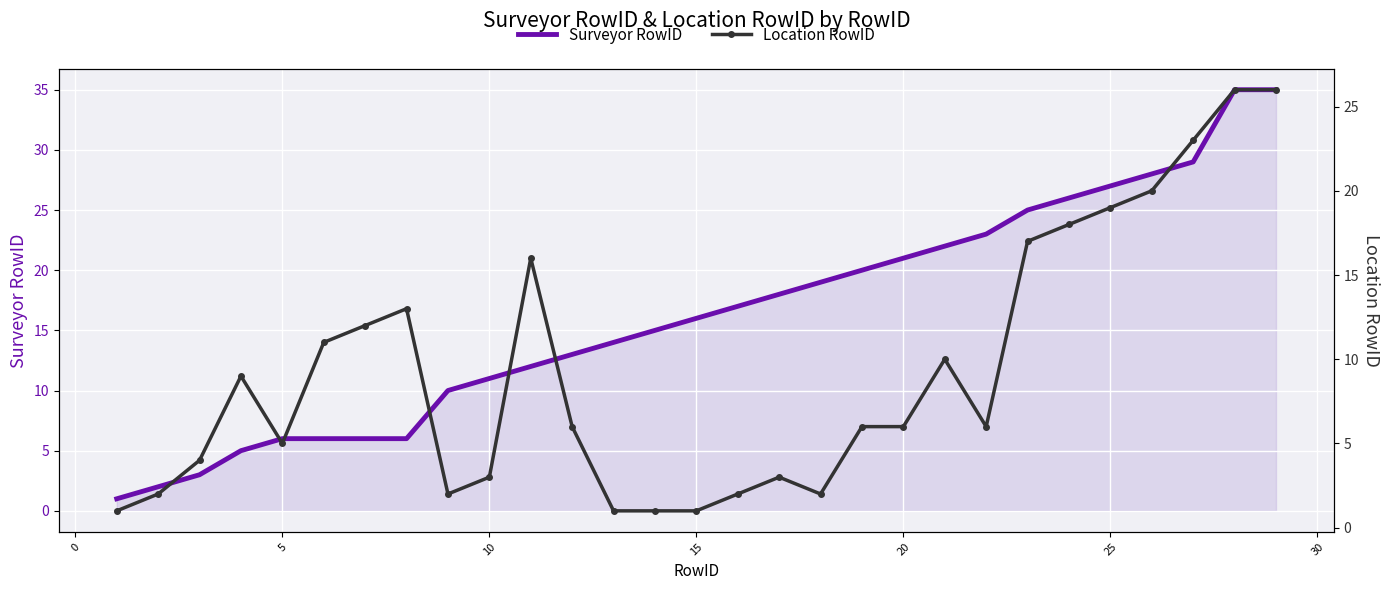

The Surveyor RowID series shows 27 at 25. True or false?

True